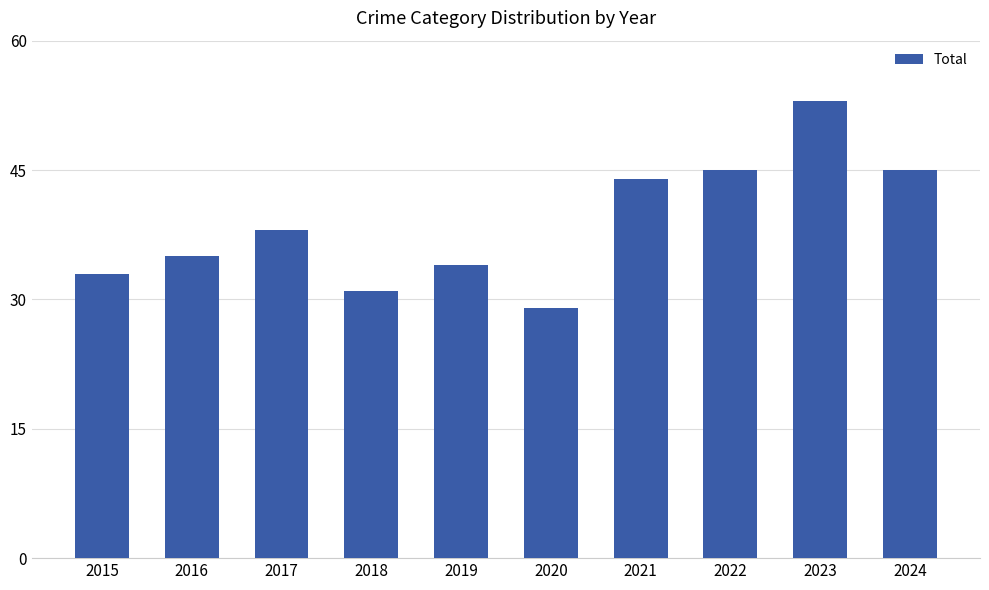

Between 2022 and 2017, which is larger?

2022